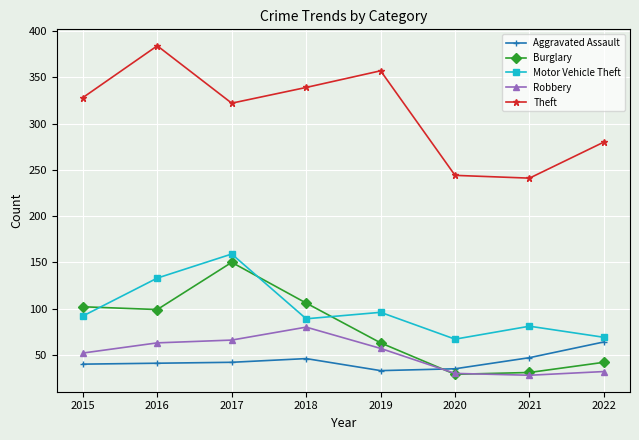

In Burglary, how many points are higher than both neighbors (excluding endpoints)?

1